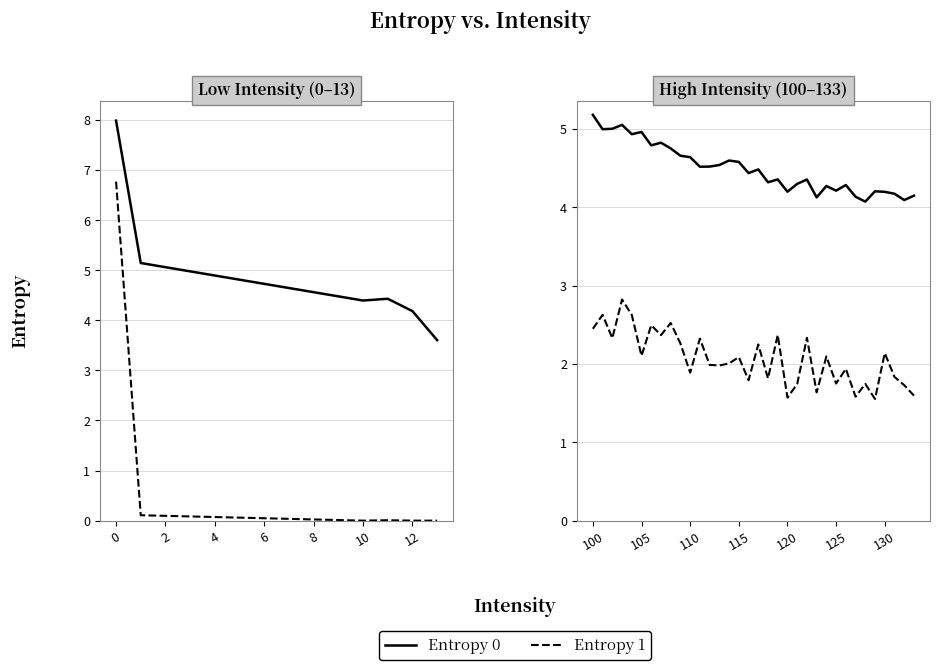

The Entropy 0 series shows 2.4 at 4. True or false?

False